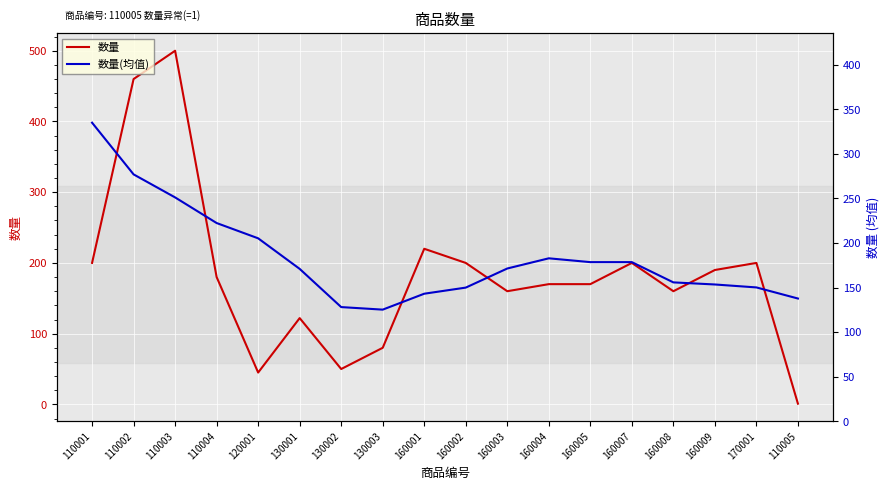

How many lines are shown in the chart?

2